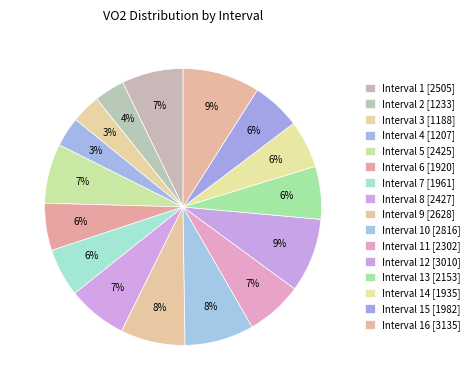

To the nearest percent, what is the difference between the largest and smallest slice percentages?

6%